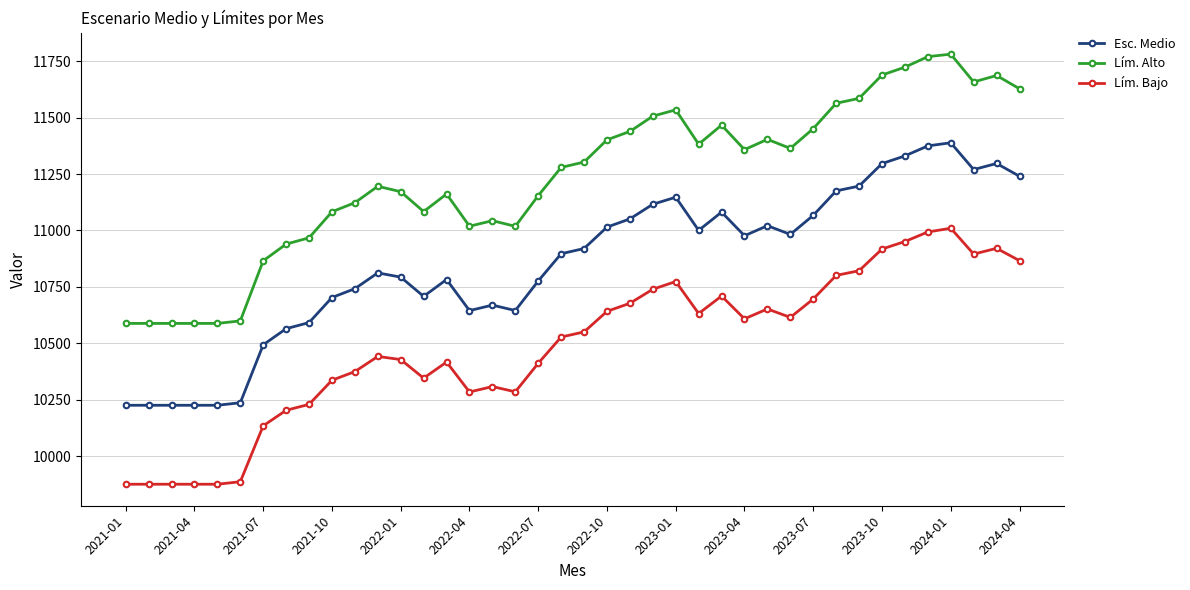

Rank the series by their average value, from highest to lowest.

Lím. Alto, Esc. Medio, Lím. Bajo